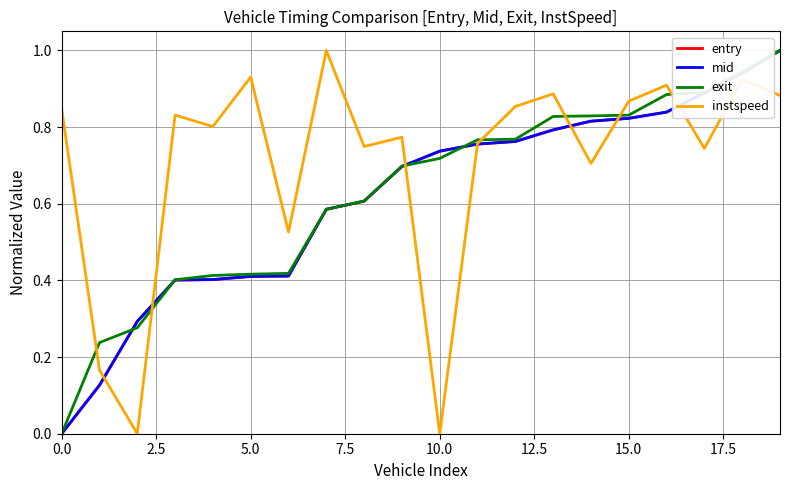

Which series has the largest total across all categories?

instspeed